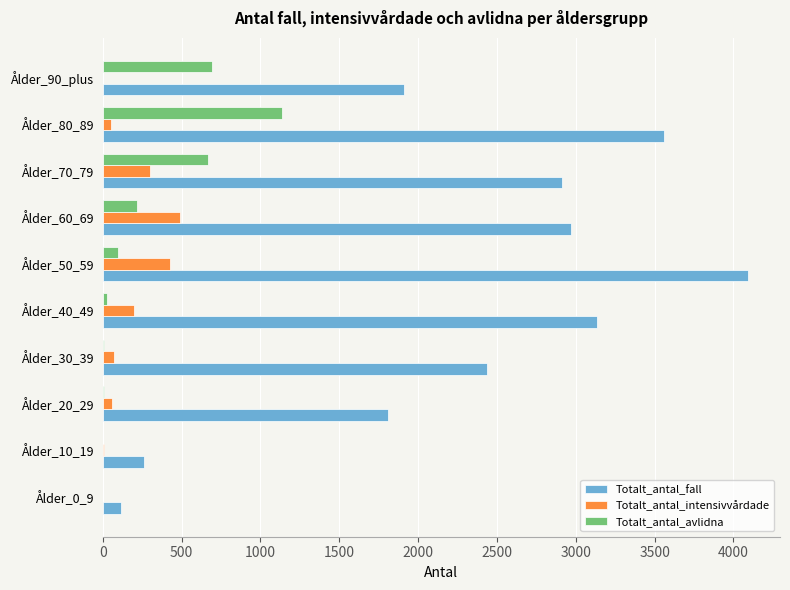

What are all the series names shown in the legend?

Totalt_antal_fall, Totalt_antal_intensivvårdade, Totalt_antal_avlidna